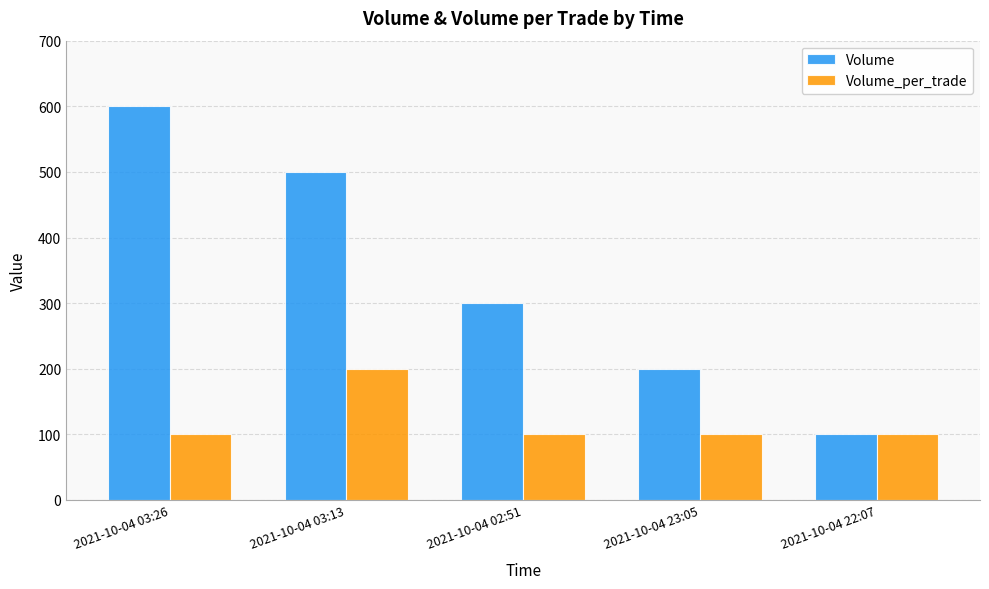

List the series in order of their overall mean, lowest first.

Volume_per_trade, Volume